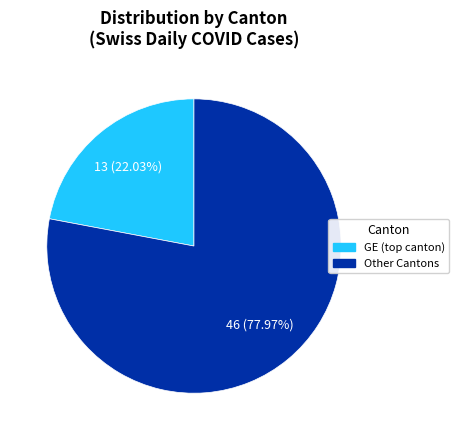

Is there any slice that represents more than half of the pie?

Yes